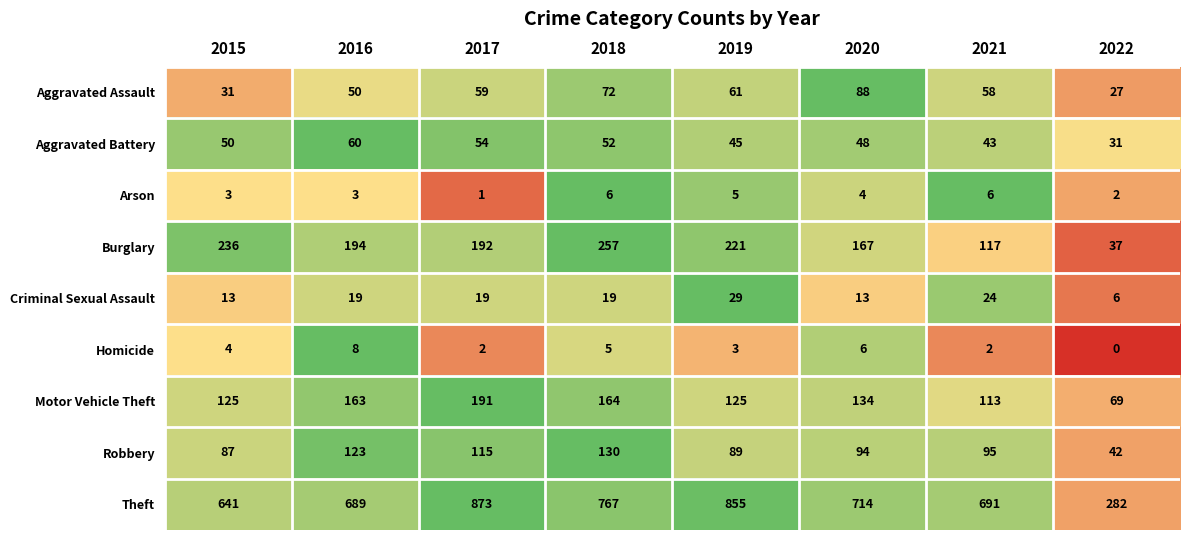

Which label corresponds to the largest value in the chart?

2017